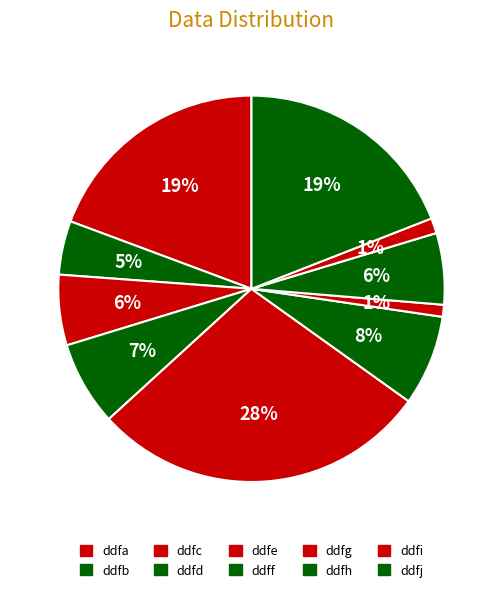

True or false: ddfd accounts for 1% of the total.

False